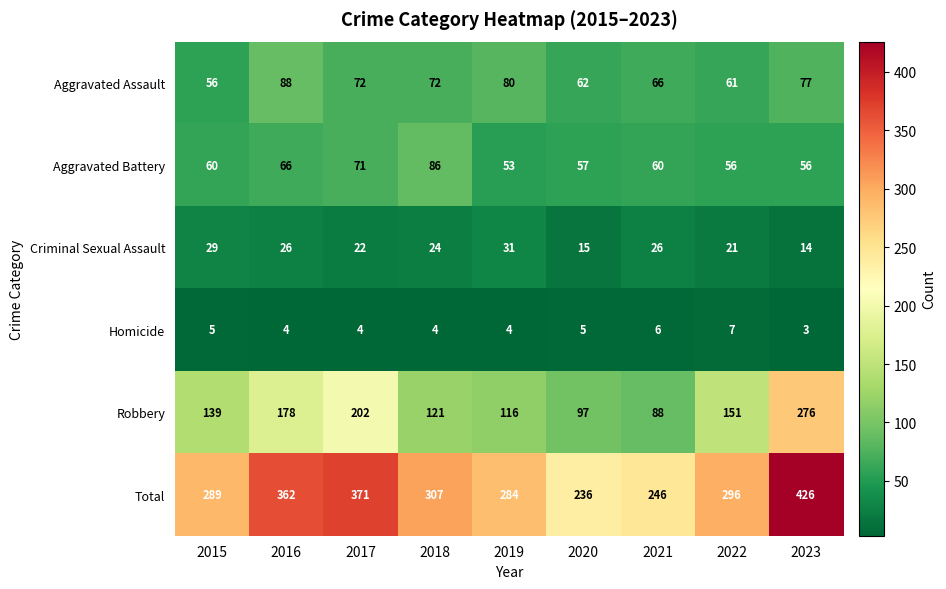

At 2022, list the series in order from largest to smallest.

Total, Robbery, Aggravated Assault, Aggravated Battery, Criminal Sexual Assault, Homicide